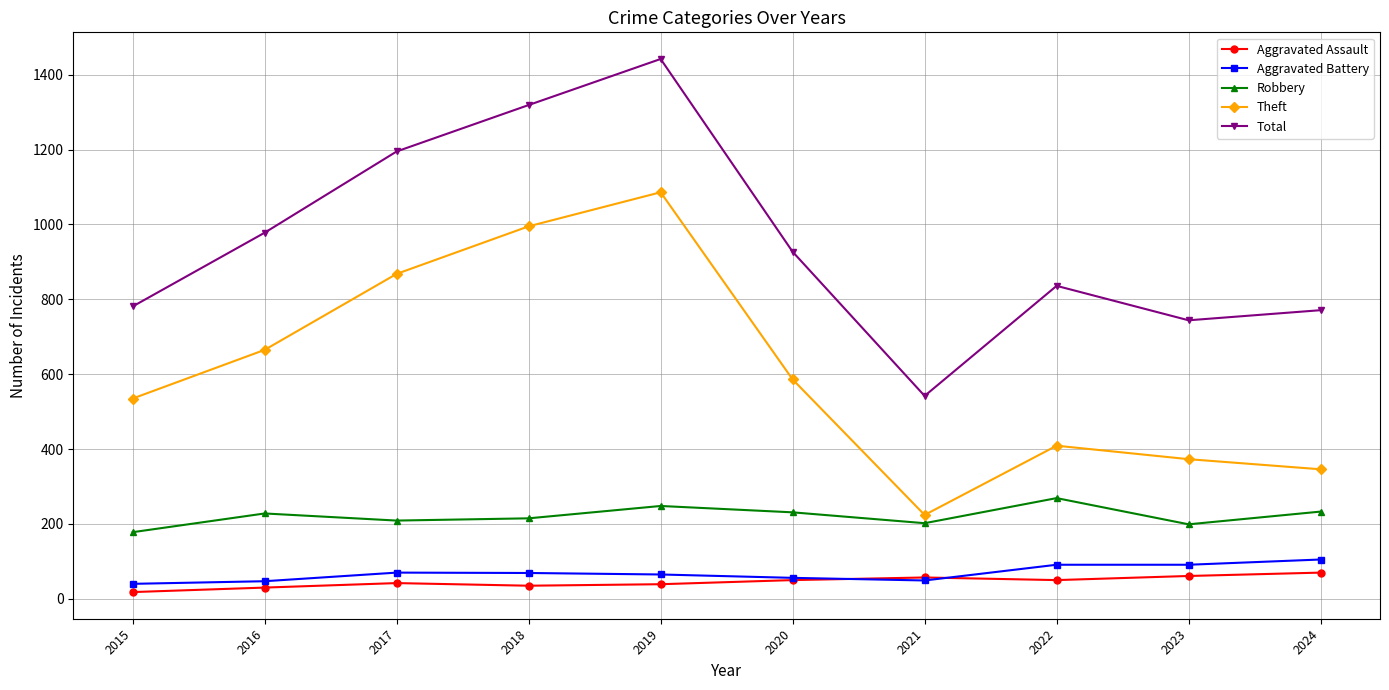

Is it true that Aggravated Assault equals 70 at 2024?

True